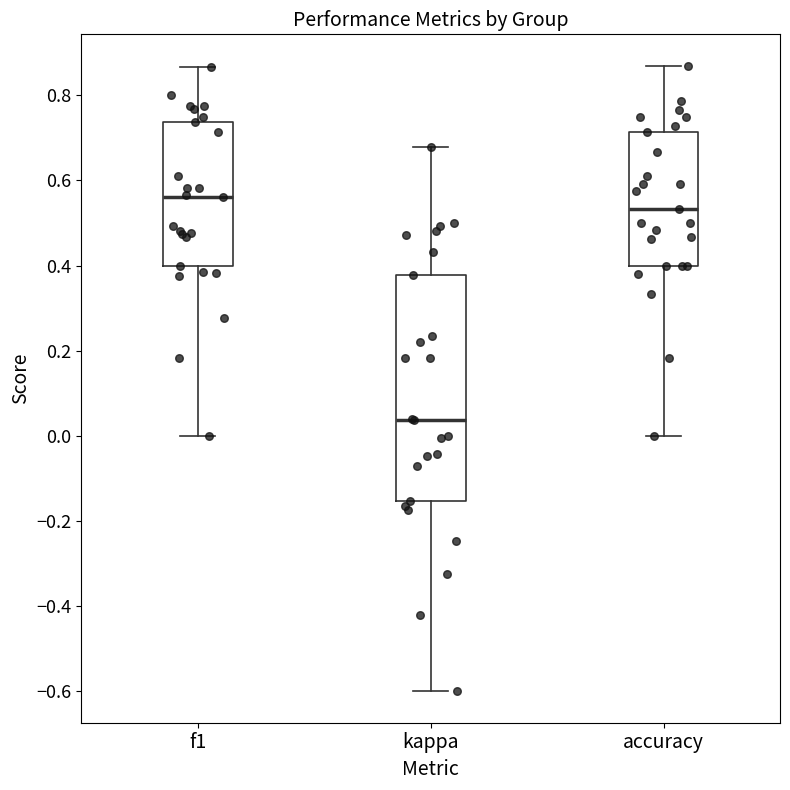

Which box is the tallest, from its lower edge to its upper edge?

kappa